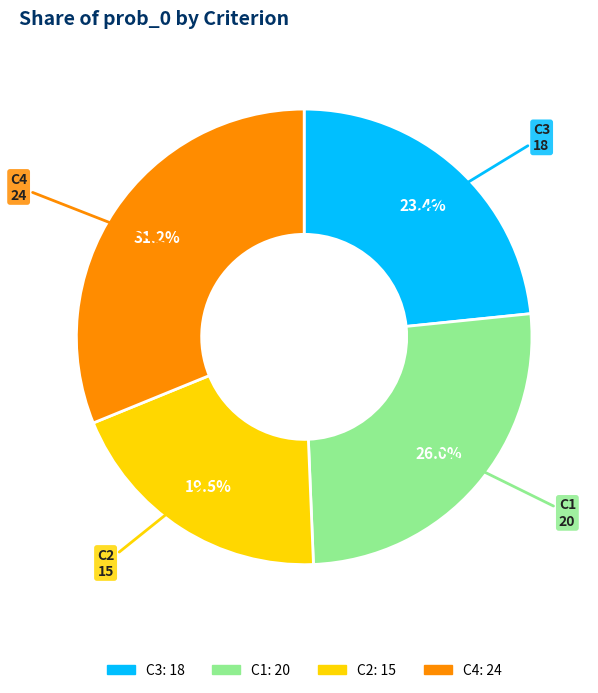

To the nearest percent, what is the average slice percentage?

25%